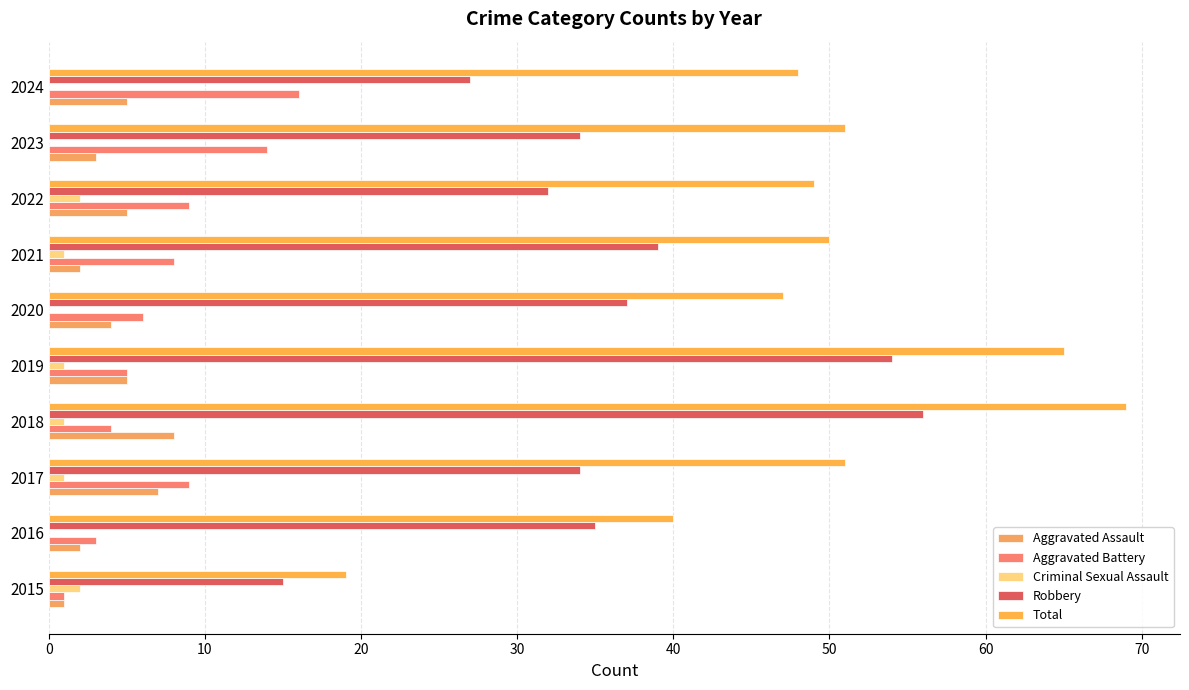

How many series are shown in this chart?

5